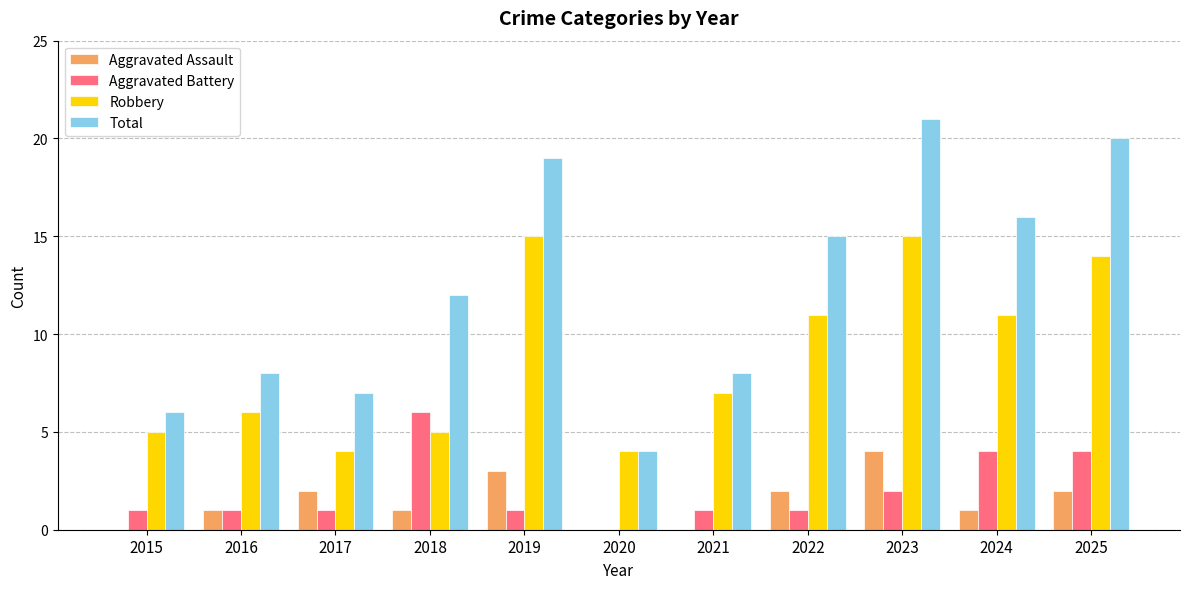

Count the number of categories in the chart.

11